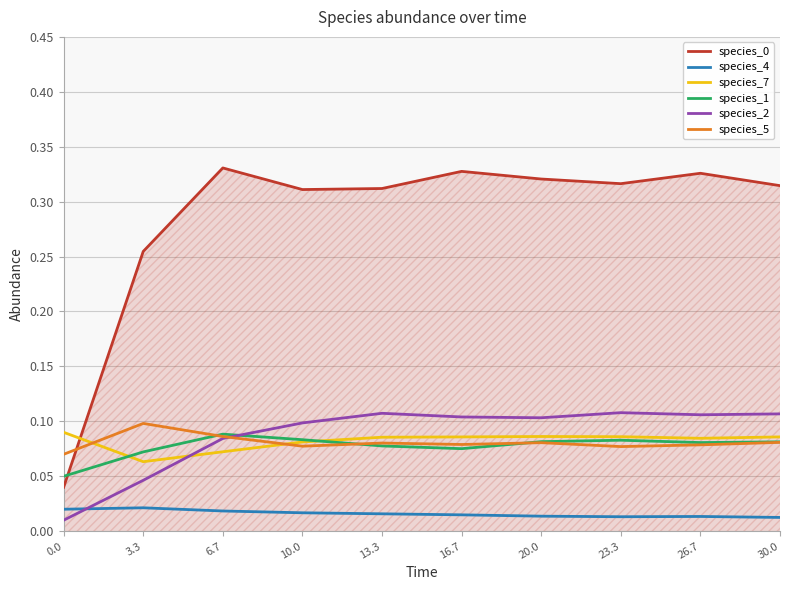

What is the total value across all series at 23.3?

0.7